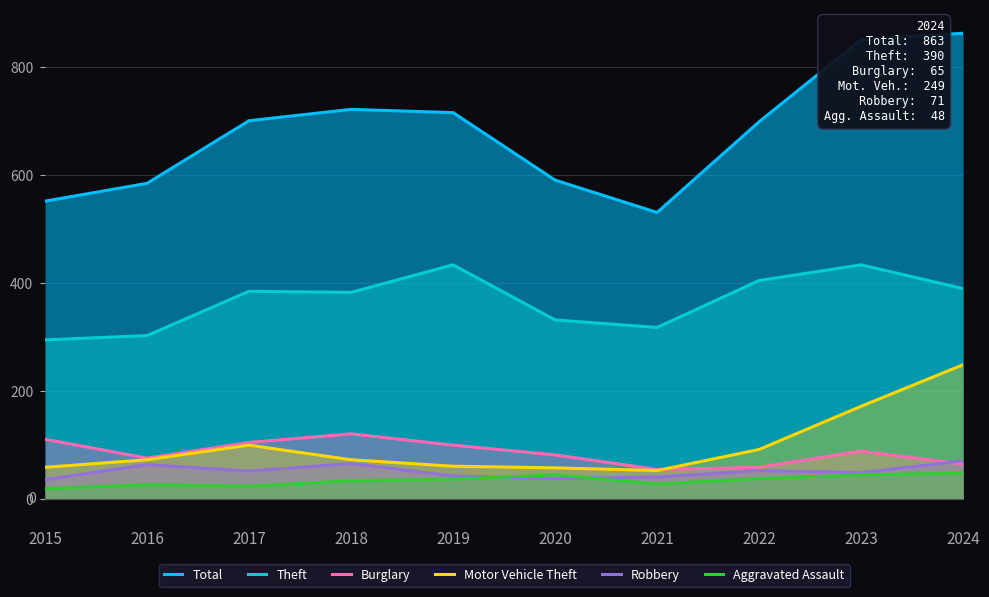

At which category does Robbery reach its first local valley?

2017